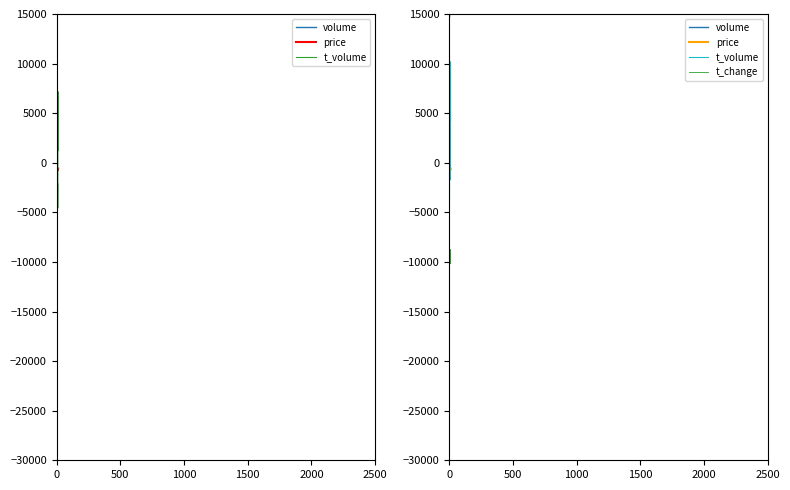

How many lines are shown in the chart?

4